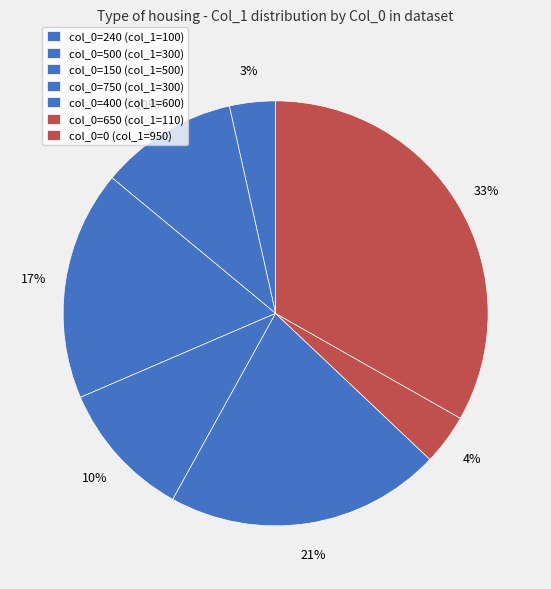

Does any single category account for the majority?

No